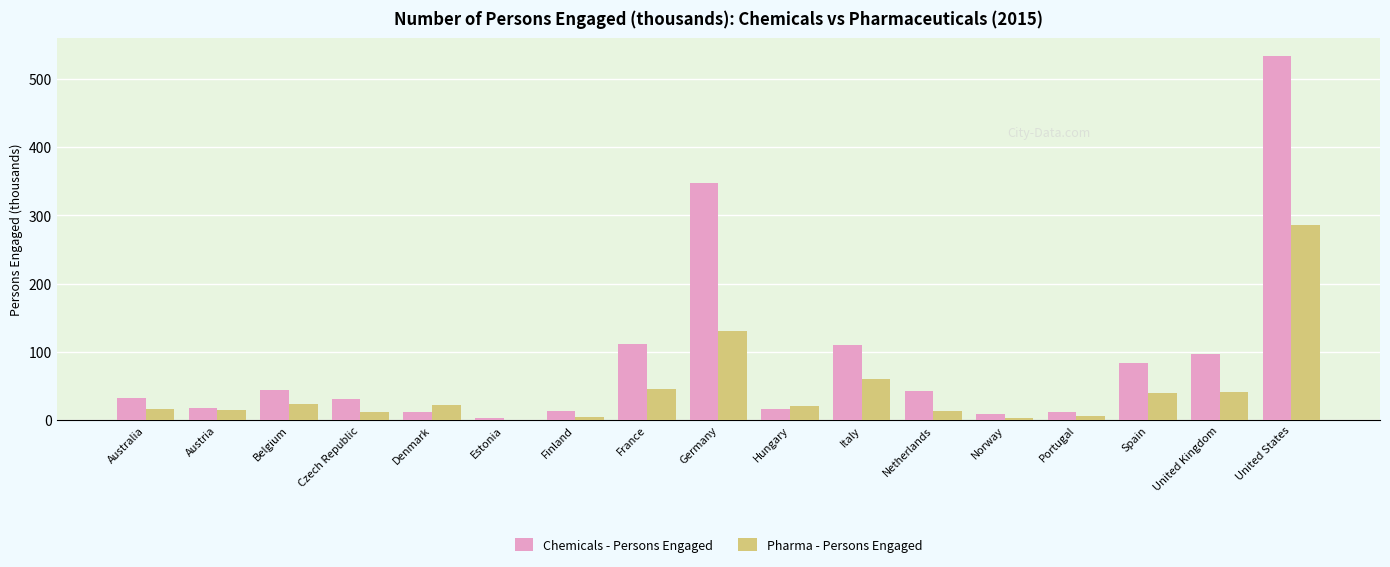

What is the approximate value of Chemicals - Persons Engaged at Norway?

9.3